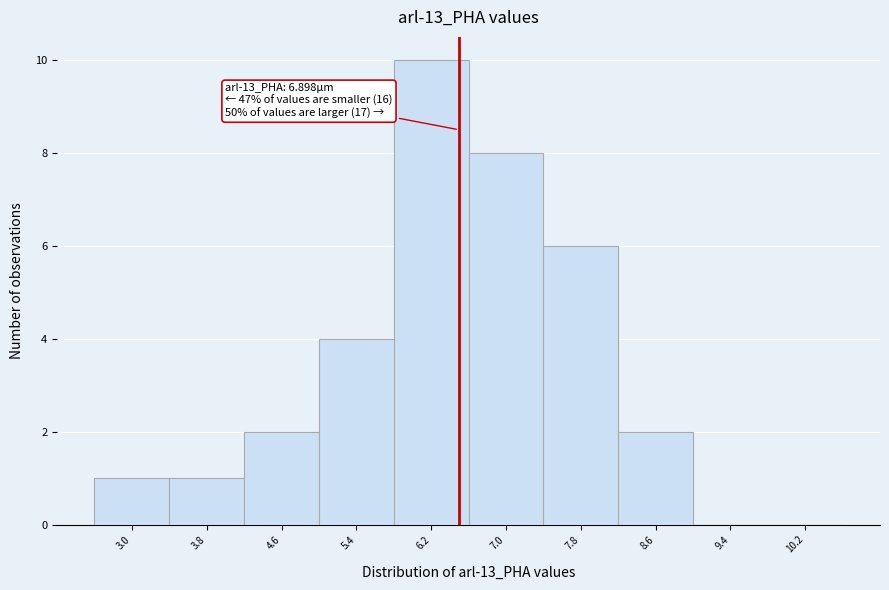

Reading left to right, transcribe all the data shown in this chart.

3.0=1	3.8=1	4.6=2	5.4=4	6.2=10	7.0=8	7.8=6	8.6=2	9.4=0	10.2=0